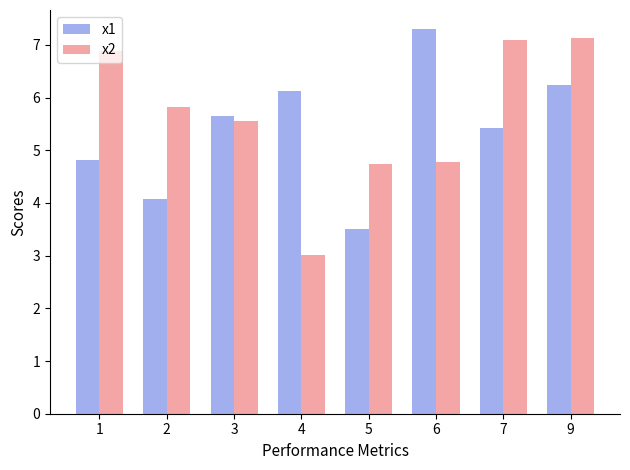

Reading left to right, transcribe all the data shown in this chart.

x1: 1=4.8	2=4.1	3=5.6	4=6.1	5=3.5	6=7.3	7=5.4	9=6.2
x2: 1=6.9	2=5.8	3=5.6	4=3.0	5=4.7	6=4.8	7=7.1	9=7.1